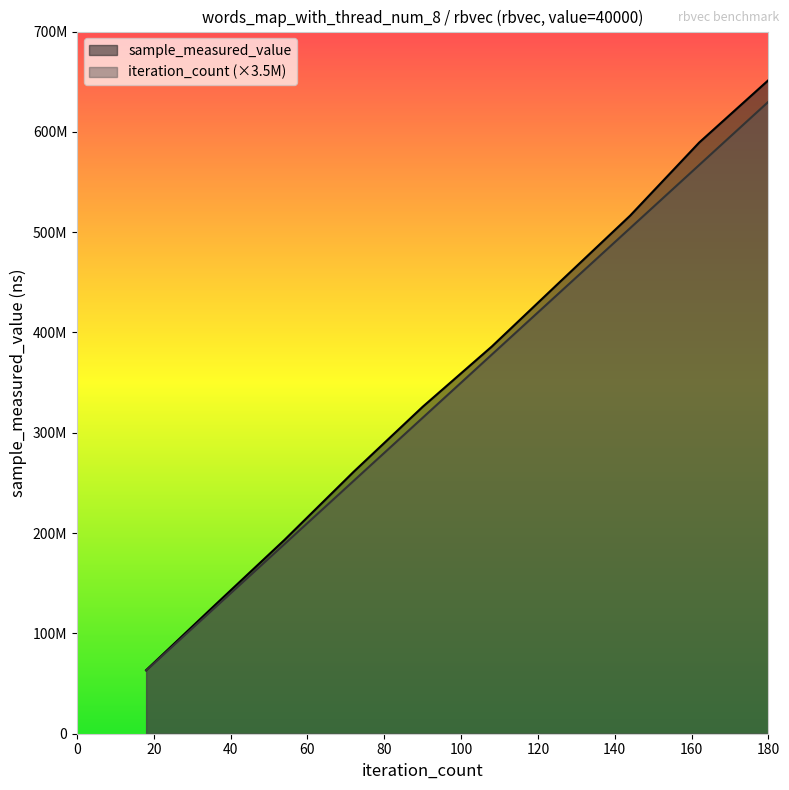

Reading left to right, extract all data points from this chart.

sample_measured_value: 18=63383318	36=128541457	54=193164653	72=261045119	90=325942008	108=386030478	126=451430739	144=516442632	162=589411683	180=651515358
iteration_count: 18=63000000	36=126000000	54=189000000	72=252000000	90=315000000	108=378000000	126=441000000	144=504000000	162=567000000	180=630000000